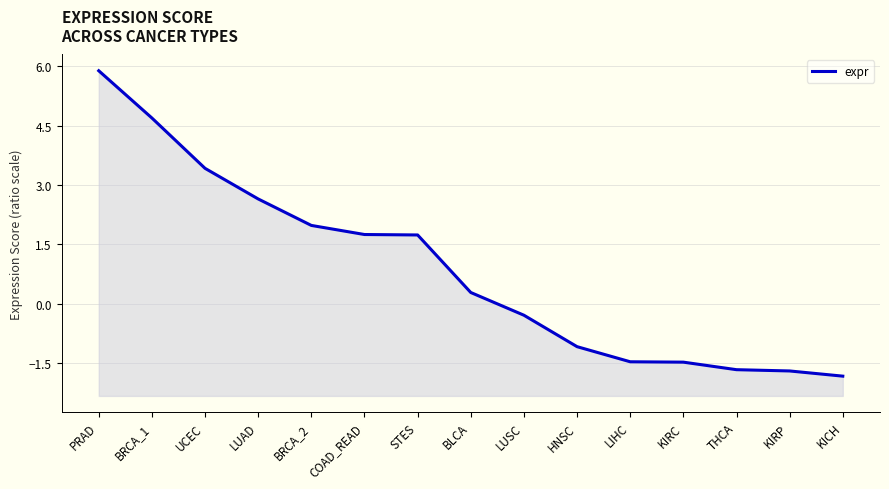

Reading right to left, extract all data points from this chart.

KICH=-1.8	KIRP=-1.7	THCA=-1.7	KIRC=-1.5	LIHC=-1.5	HNSC=-1.1	LUSC=-0.3	BLCA=0.3	STES=1.7	COAD_READ=1.8	BRCA_2=2.0	LUAD=2.7	UCEC=3.4	BRCA_1=4.7	PRAD=5.9